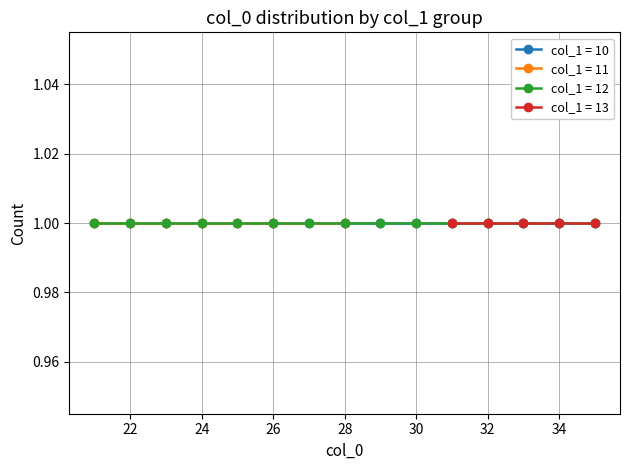

Which series has the widest spread of values?

col_1 = 11